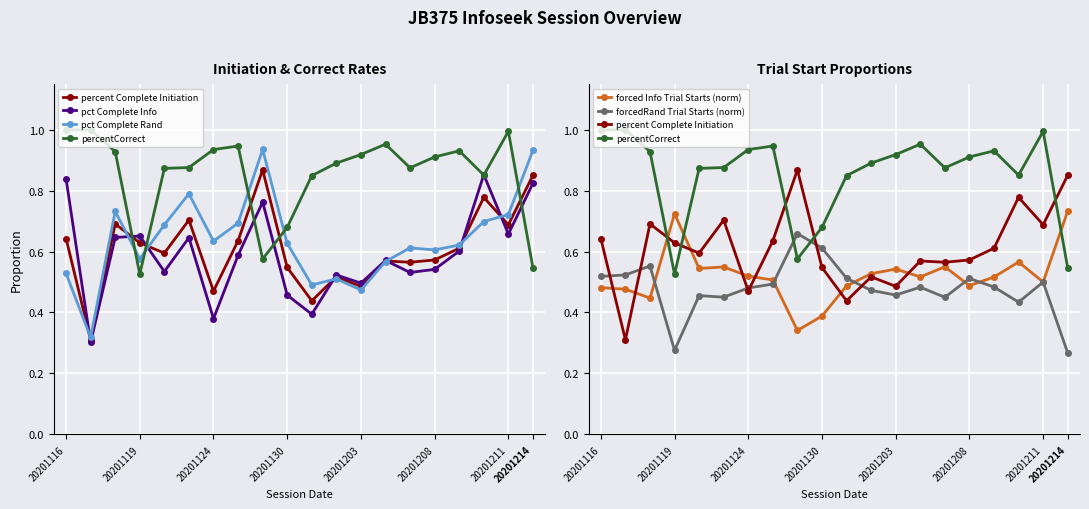

Reading right to left, extract all data points from this chart.

percent Complete Initiation: 0.9	0.7	0.8	0.6	0.6	0.6	0.6	0.5	0.5	0.4	0.5	0.9	0.6	0.5	0.7	0.6	0.6	0.7	0.3	0.6
pct Complete Info: 0.8	0.7	0.9	0.6	0.5	0.5	0.6	0.5	0.5	0.4	0.5	0.8	0.6	0.4	0.6	0.5	0.7	0.6	0.3	0.8
pct Complete Rand: 0.9	0.7	0.7	0.6	0.6	0.6	0.6	0.5	0.5	0.5	0.6	0.9	0.7	0.6	0.8	0.7	0.6	0.7	0.3	0.5
percentCorrect: 0.5	1.0	0.9	0.9	0.9	0.9	1.0	0.9	0.9	0.8	0.7	0.6	0.9	0.9	0.9	0.9	0.5	0.9	1.0	1.0
forced Info Trial Starts (norm): 0.7	0.5	0.6	0.5	0.5	0.6	0.5	0.5	0.5	0.5	0.4	0.3	0.5	0.5	0.5	0.5	0.7	0.4	0.5	0.5
forcedRand Trial Starts (norm): 0.3	0.5	0.4	0.5	0.5	0.5	0.5	0.5	0.5	0.5	0.6	0.7	0.5	0.5	0.5	0.5	0.3	0.6	0.5	0.5